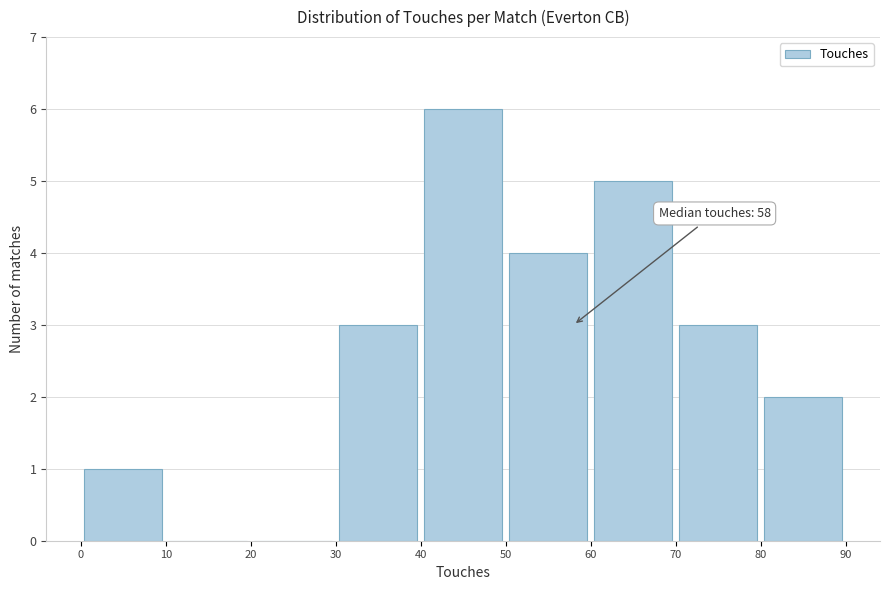

Which range on the x-axis has the tallest bar?

40 to 50